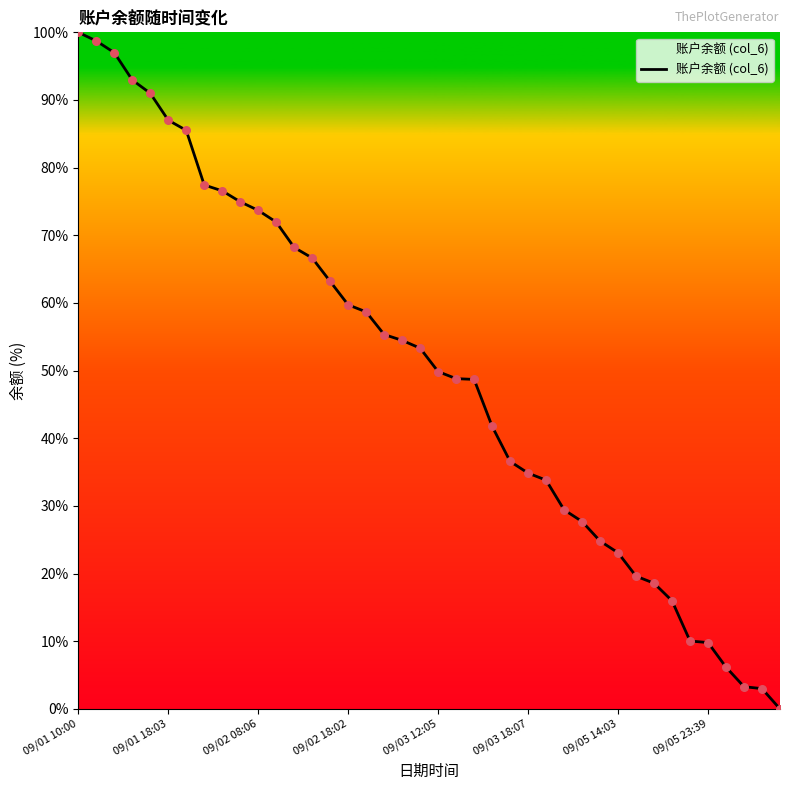

What is the difference between the maximum and minimum values?

100.0